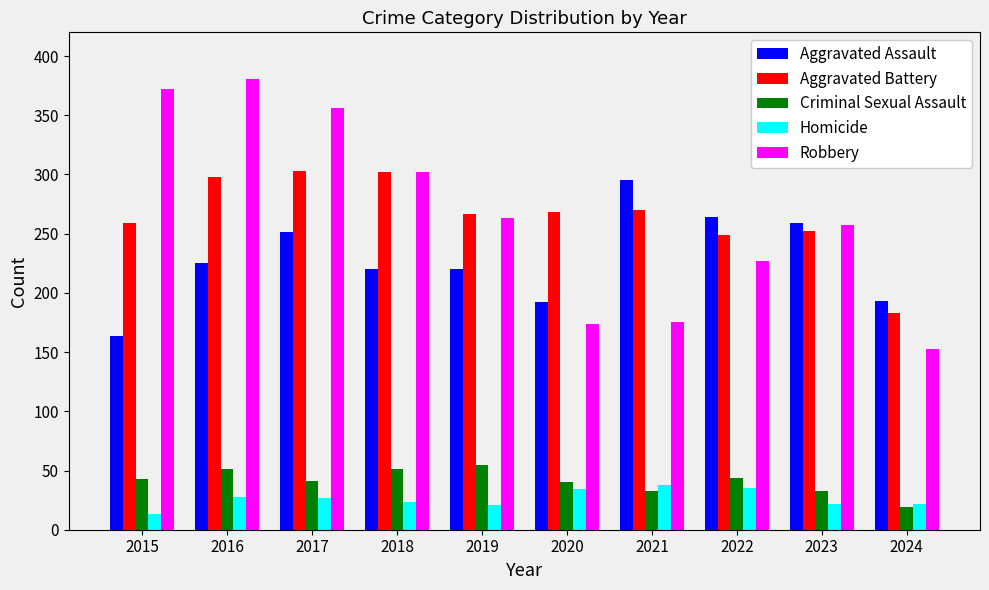

What is the greatest value displayed?

381